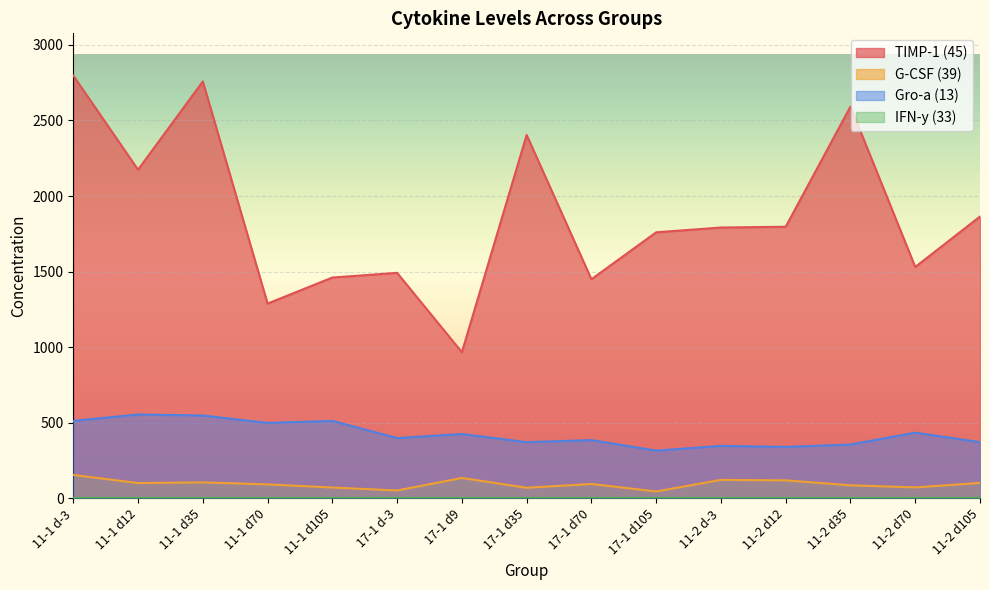

True or false: G-CSF (39) has more than 1 points higher than both neighbors.

True